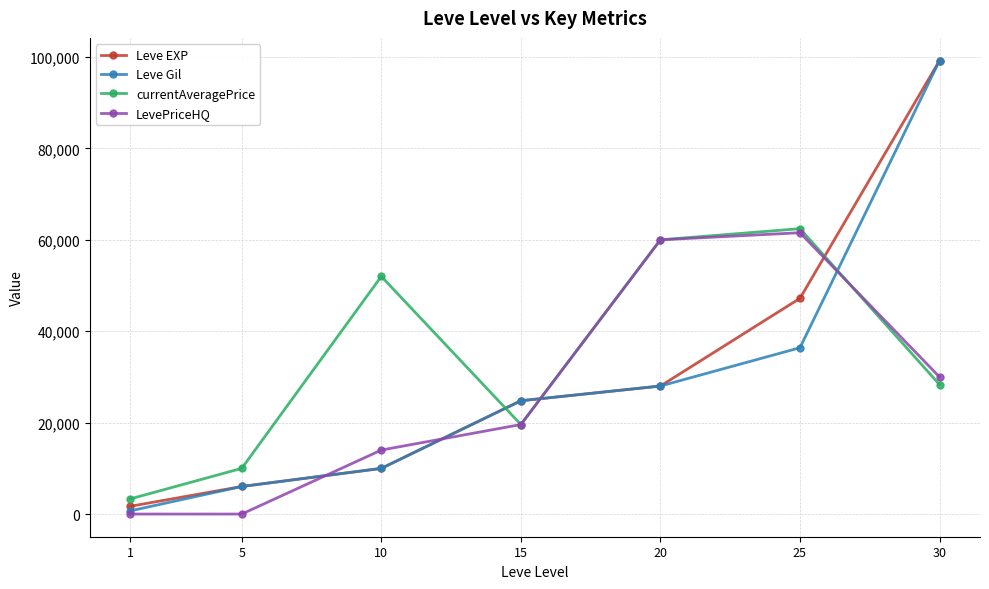

What is the average value of the Leve Gil series?

29302.9